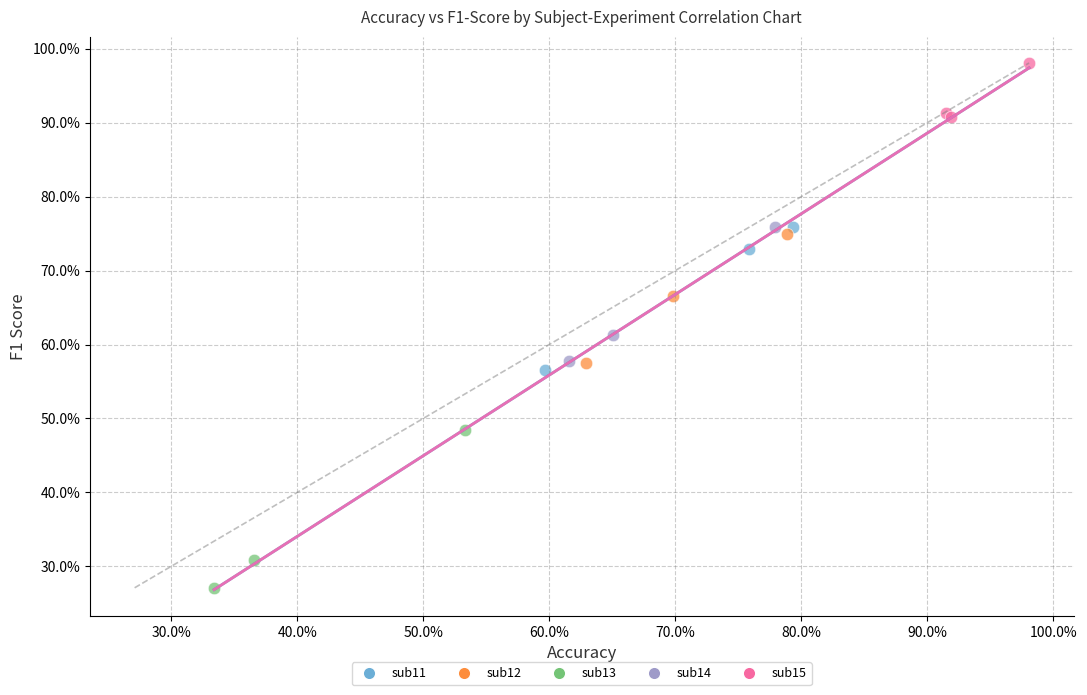

Which series reaches the maximum Y coordinate?

sub15